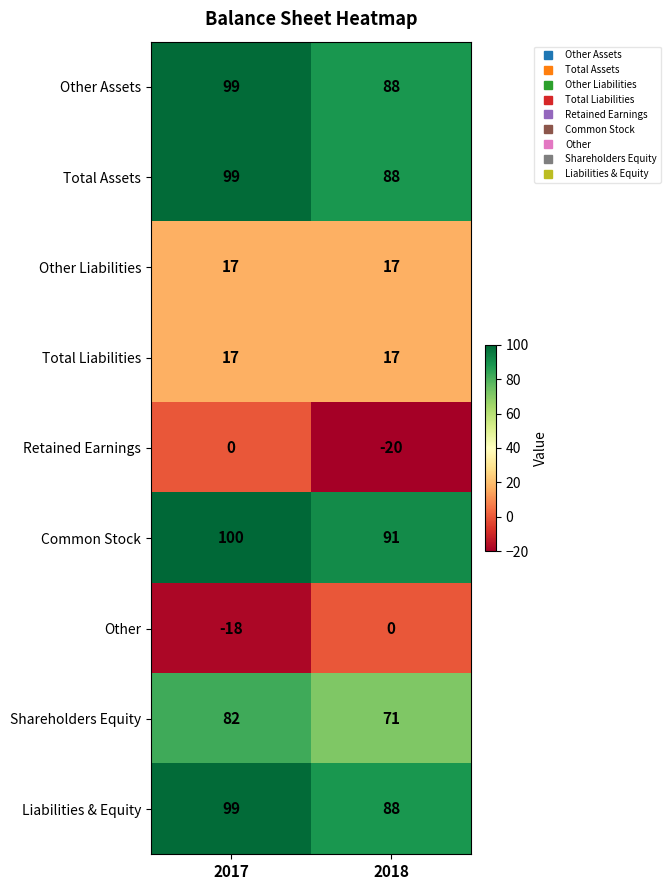

List the labels in order of Other value, smallest first.

2017, 2018